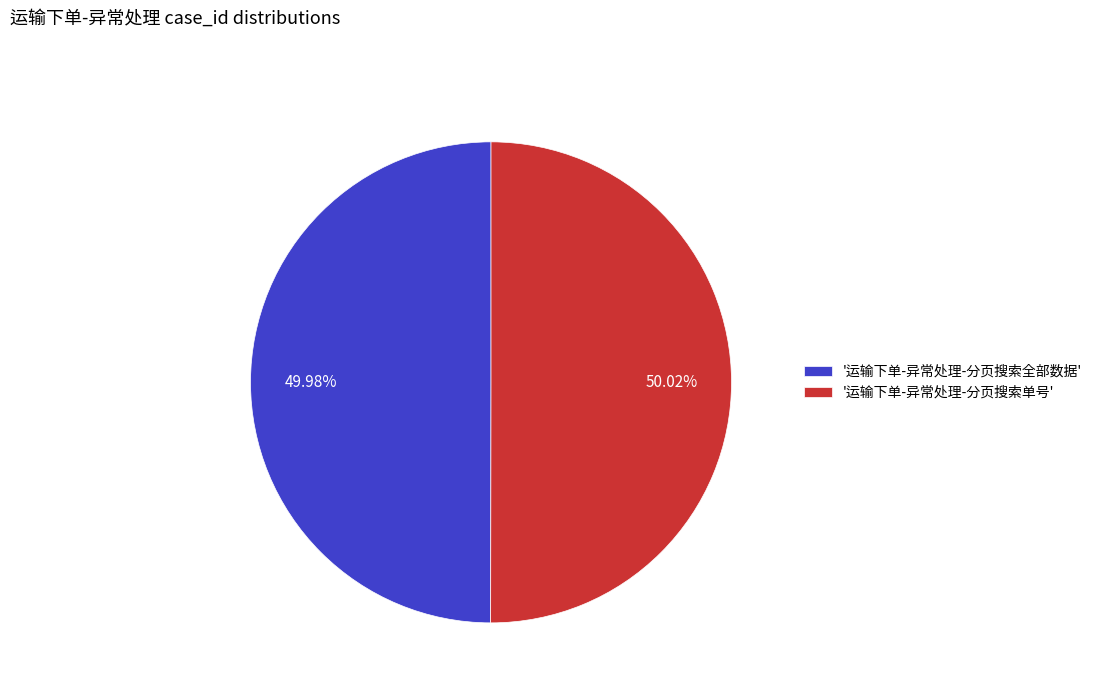

Do '运输下单-异常处理-分页搜索单号' and '运输下单-异常处理-分页搜索全部数据' together represent more than half of the pie?

Yes